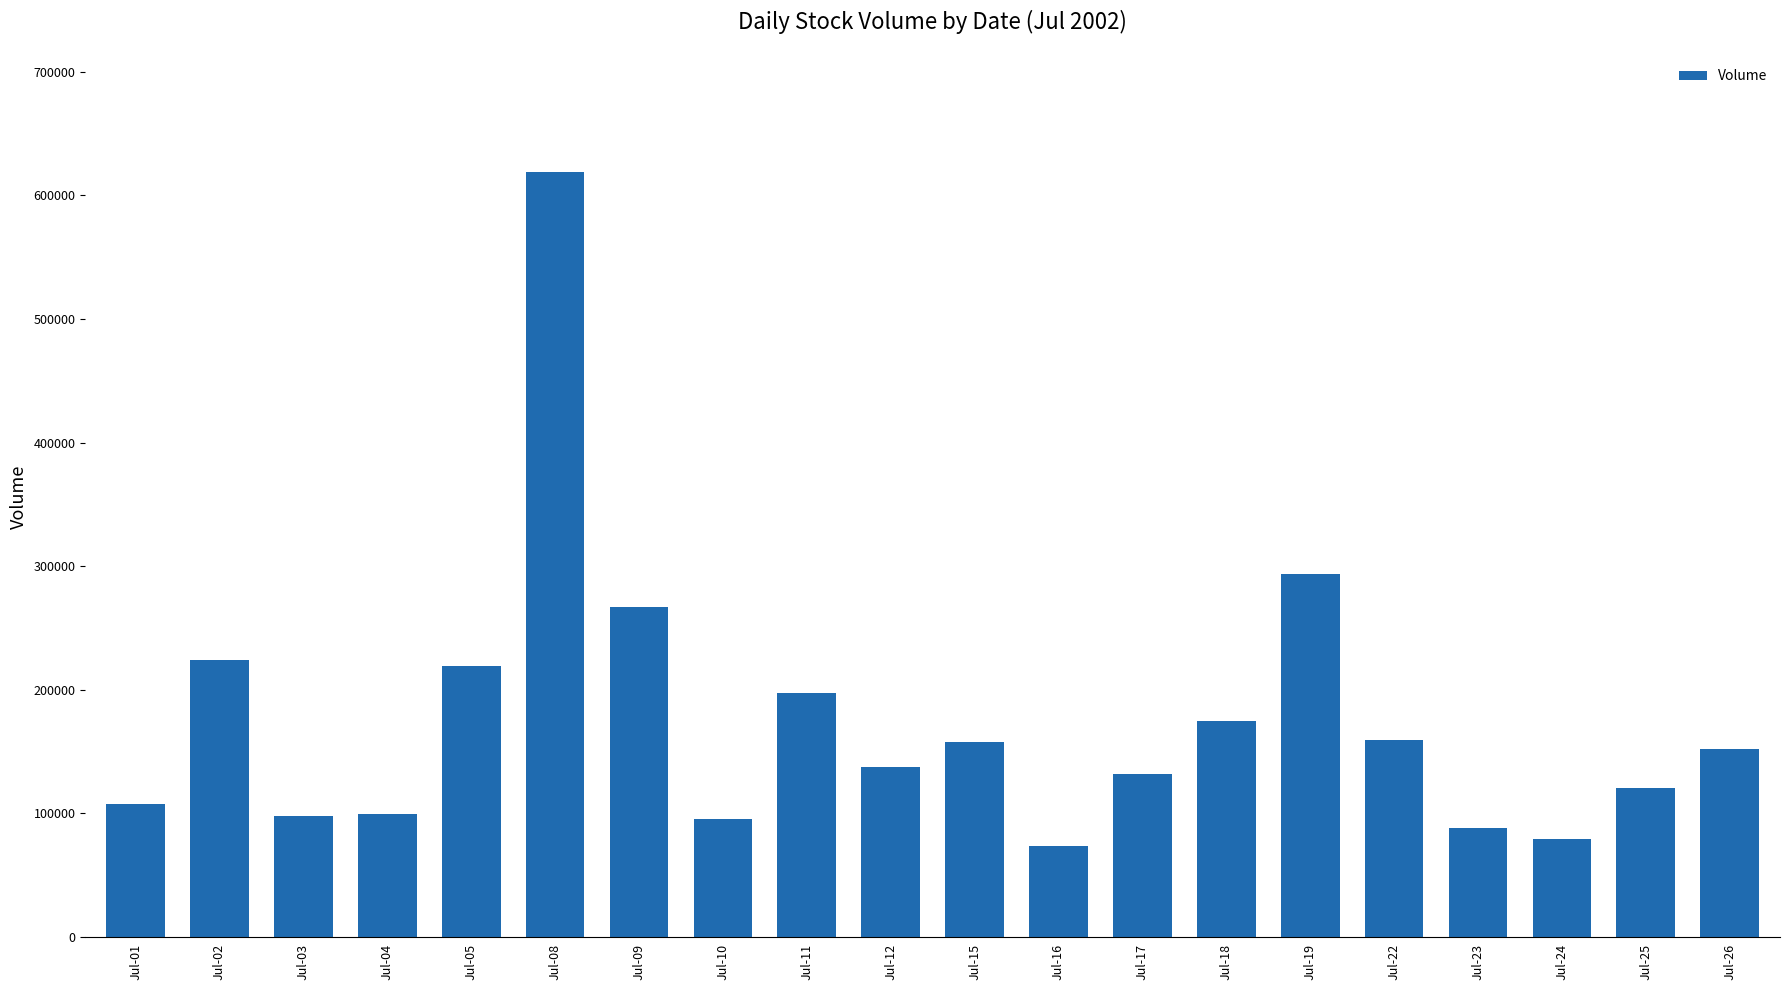

How many data points are less than 152200?

10